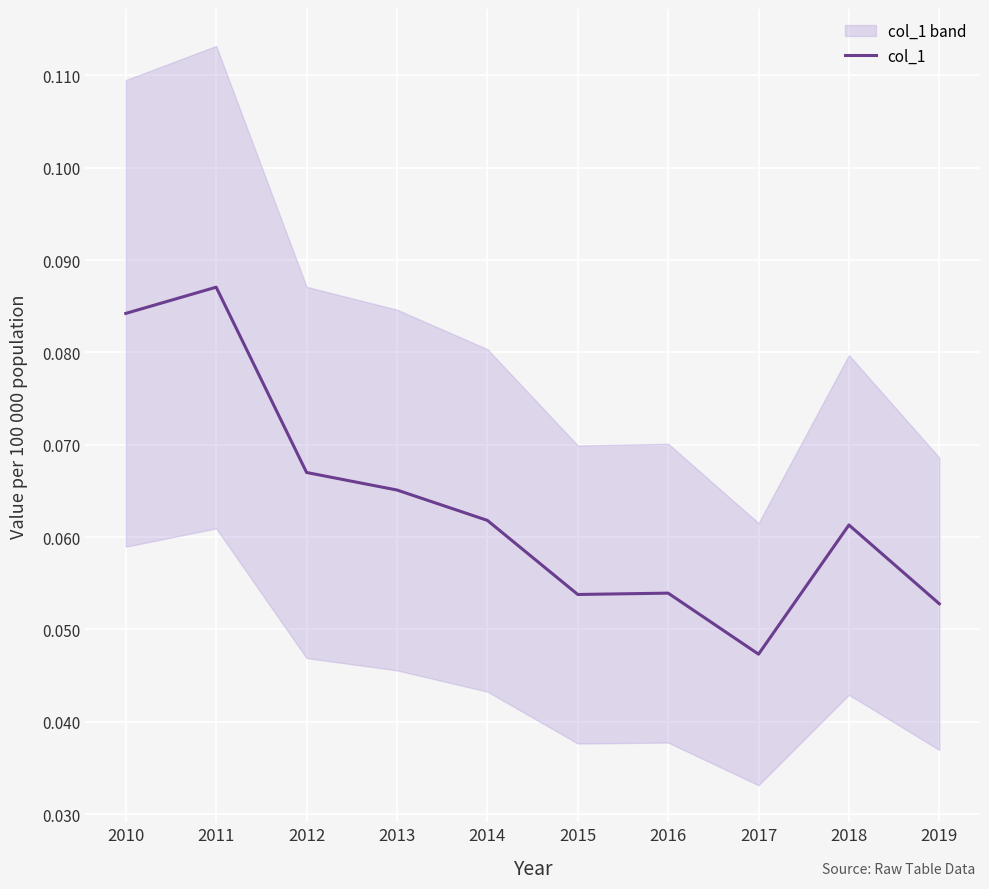

Which category has the lowest value across all series?

2017